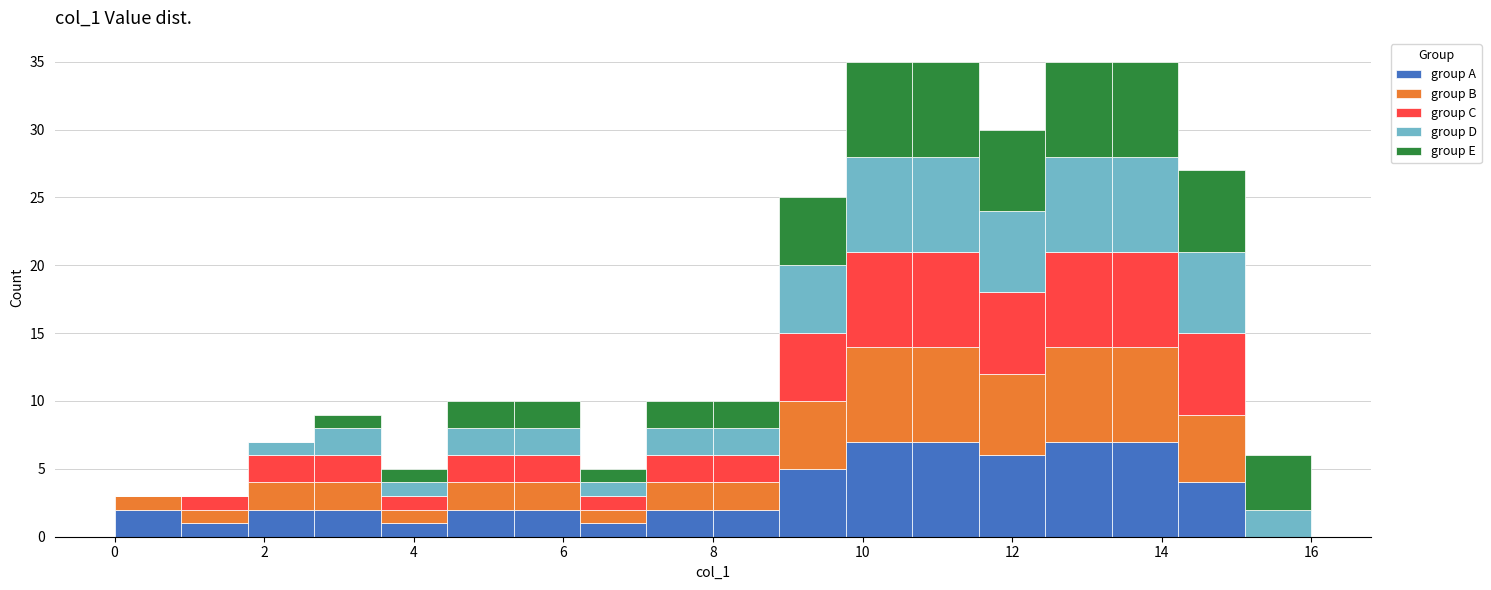

Reading left to right, list every stacked bar in this chart as the range it spans on the x-axis followed by its total height. Neither the bar edges nor the heights are printed on the chart, so give them approximately, as read against the axes.

0.0 to 0.8: 3
0.8 to 1.8: 3
1.8 to 2.6: 7
2.6 to 3.6: 9
3.6 to 4.4: 5
4.4 to 5.4: 10
5.4 to 6.2: 10
6.2 to 7.2: 5
7.2 to 8.0: 10
8.0 to 8.8: 10
8.8 to 9.8: 25
9.8 to 10.6: 35
10.6 to 11.6: 35
11.6 to 12.4: 30
12.4 to 13.4: 35
13.4 to 14.2: 35
14.2 to 15.2: 27
15.2 to 16.0: 6